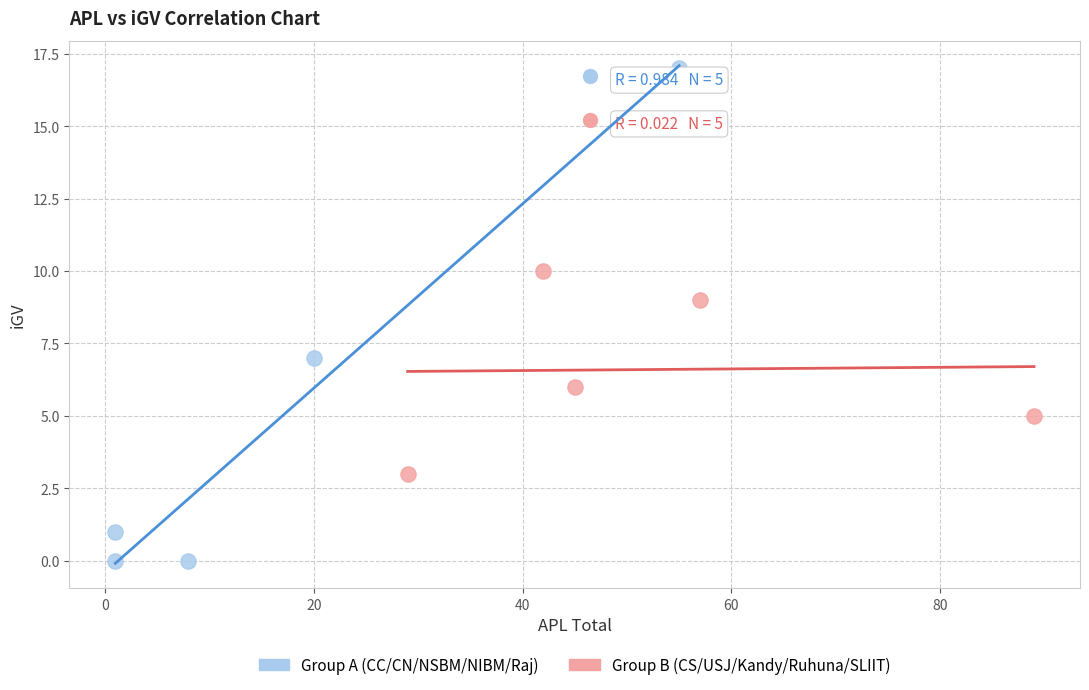

What are all the series names shown in the legend?

Group A (CC/CN/NSBM/NIBM/Raj), Group B (CS/USJ/Kandy/Ruhuna/SLIIT)